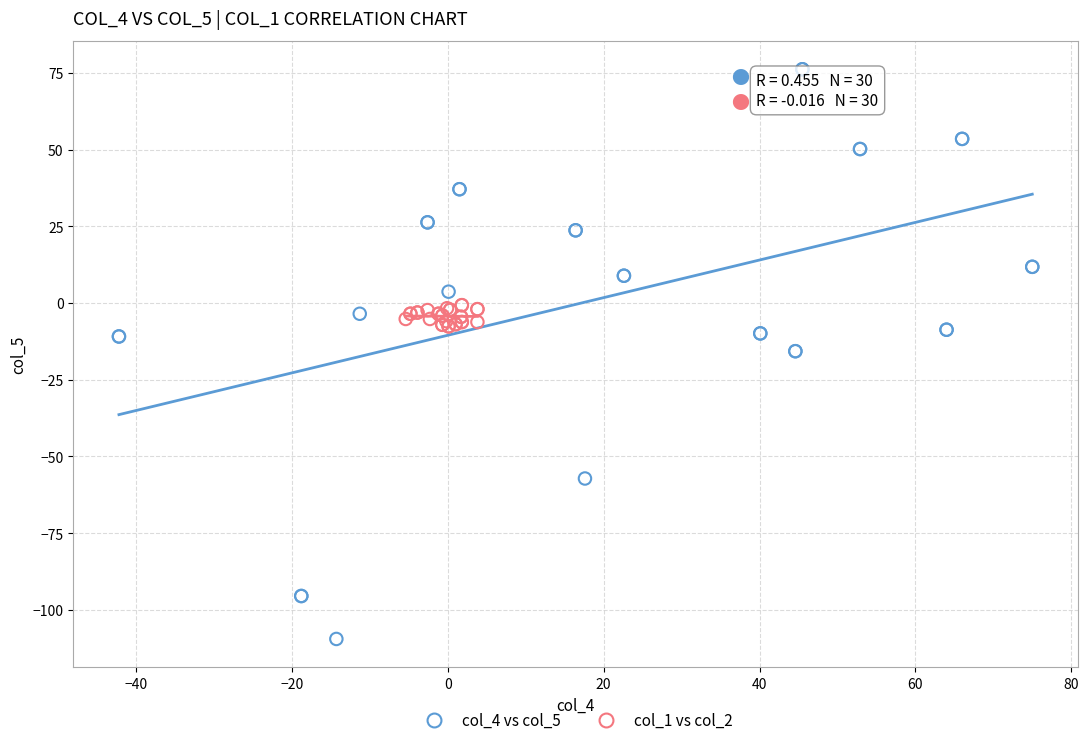

Which series contains the lowest Y value?

col_4 vs col_5